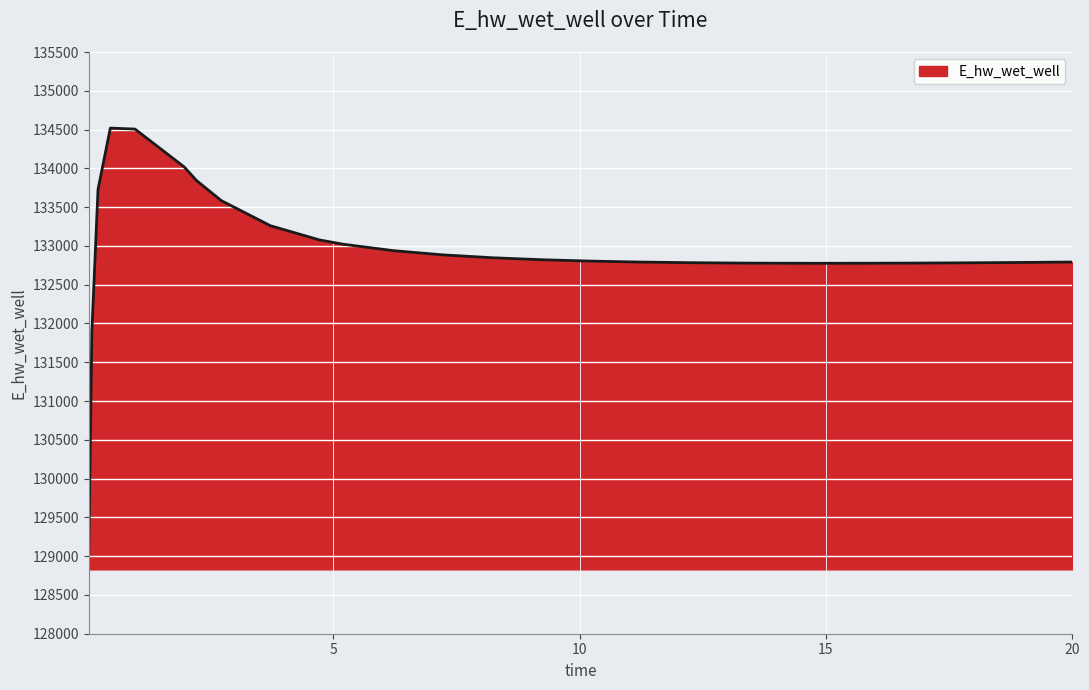

What is the average value?

132940.2